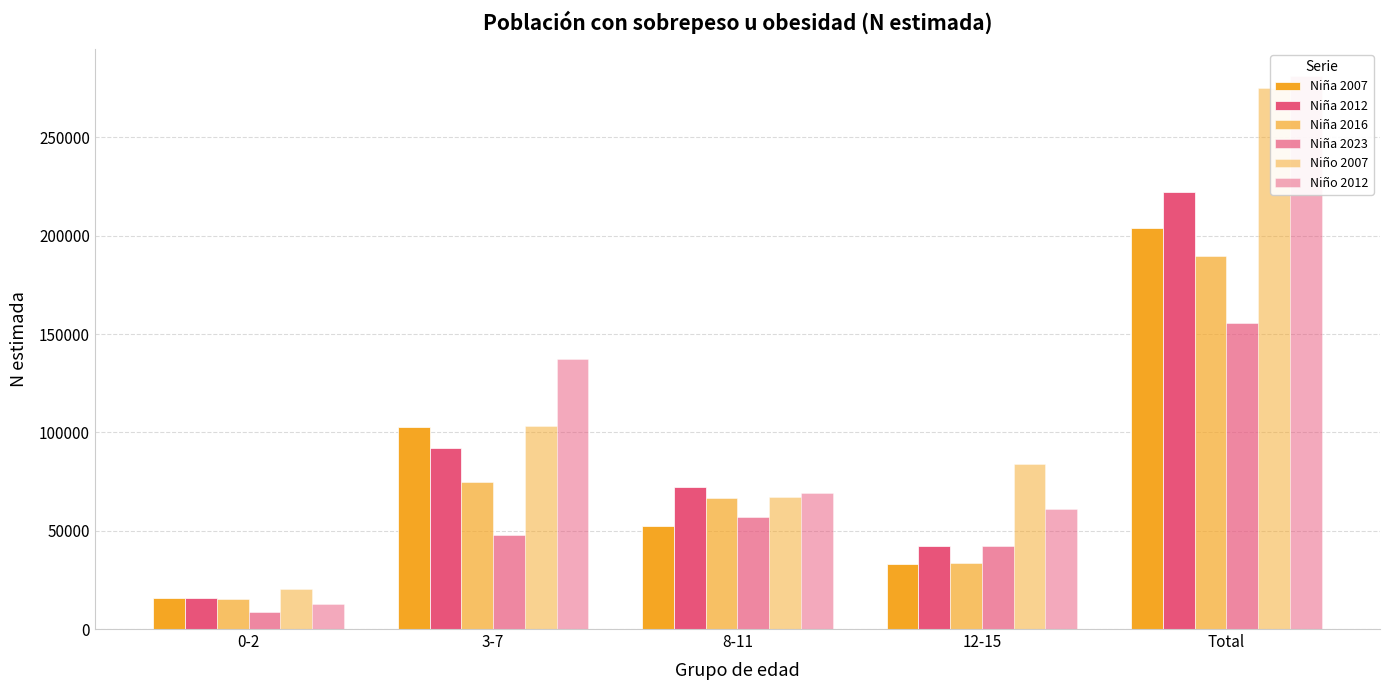

What is the smallest value displayed?

8670